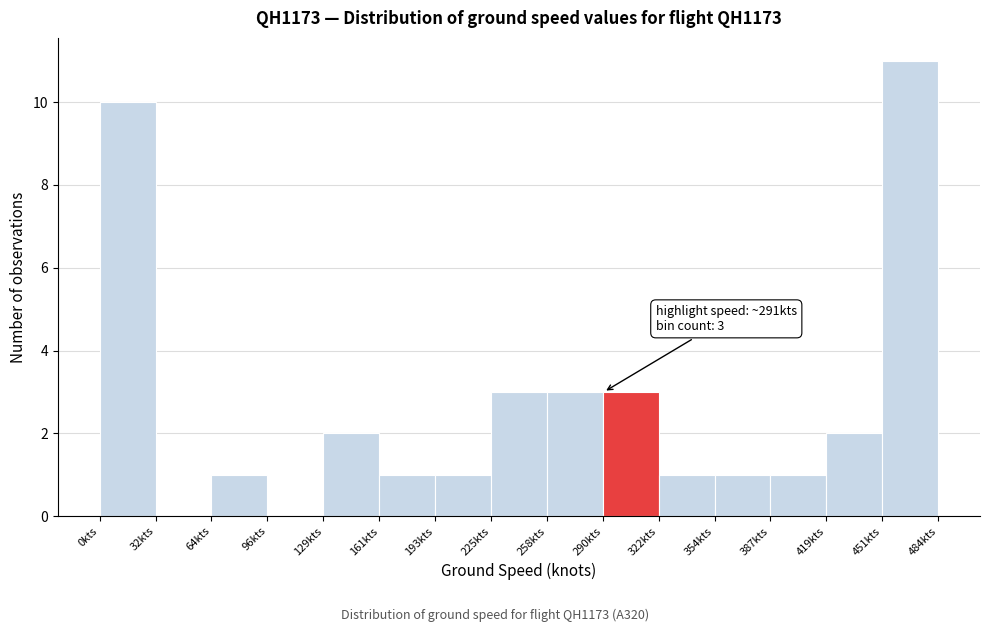

Over which range of the x-axis is the bar tallest?

450 to 485